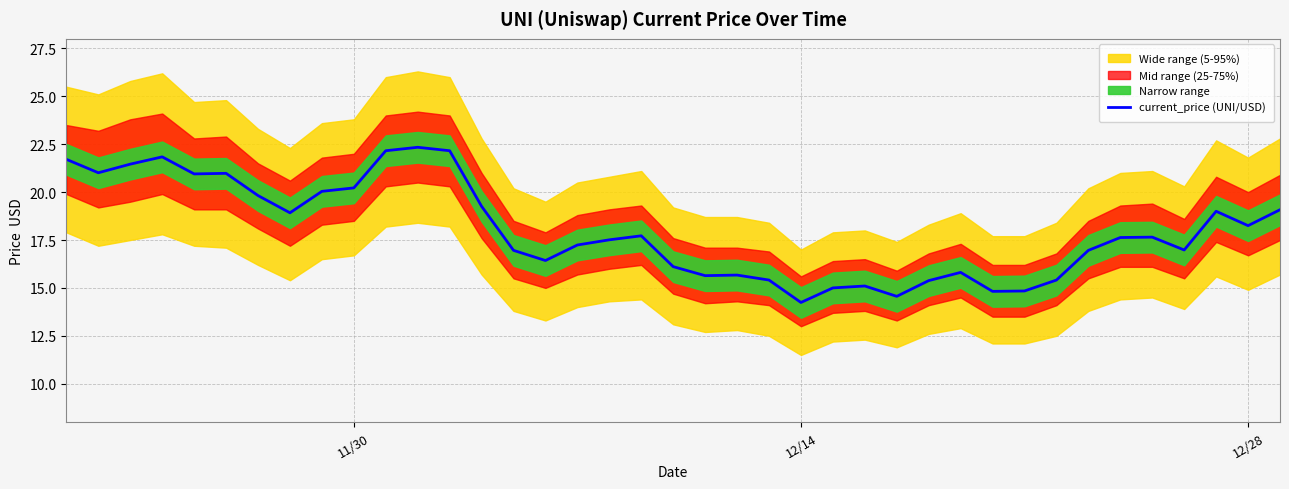

What is the maximum value for current_price (UNI/USD)?

22.3